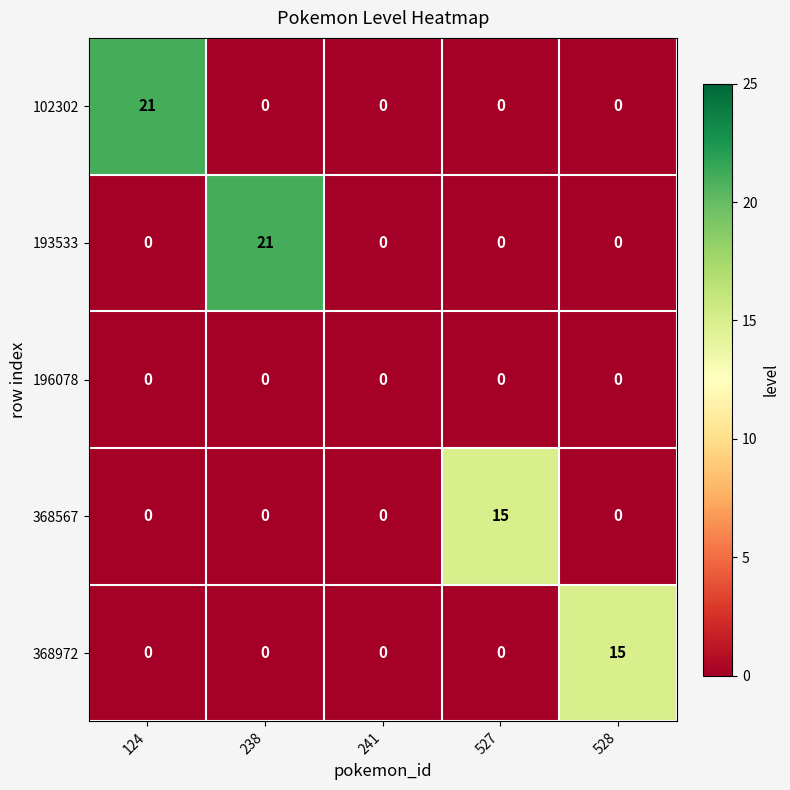

What is the maximum value shown in the chart?

21